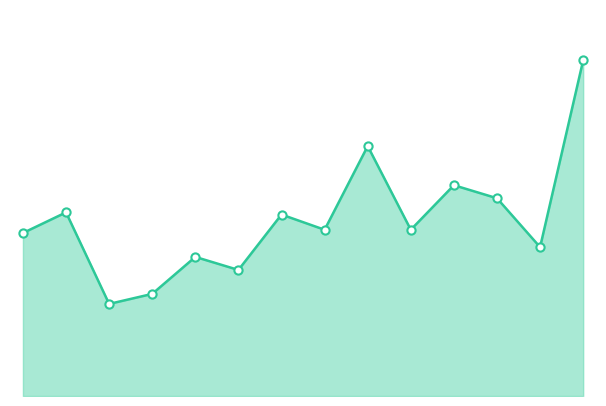

Does the chart have visible grid lines?

No